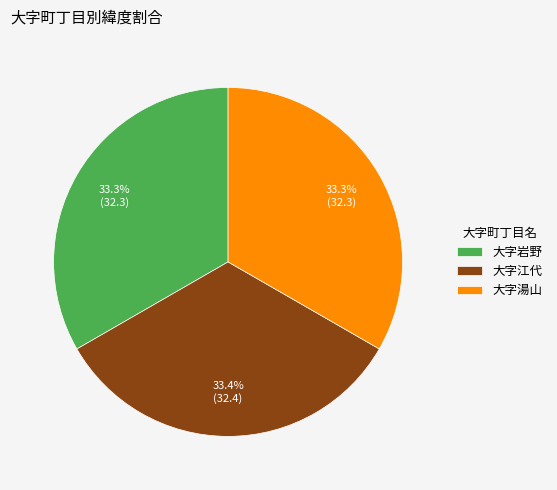

How many segments does this pie chart have?

3